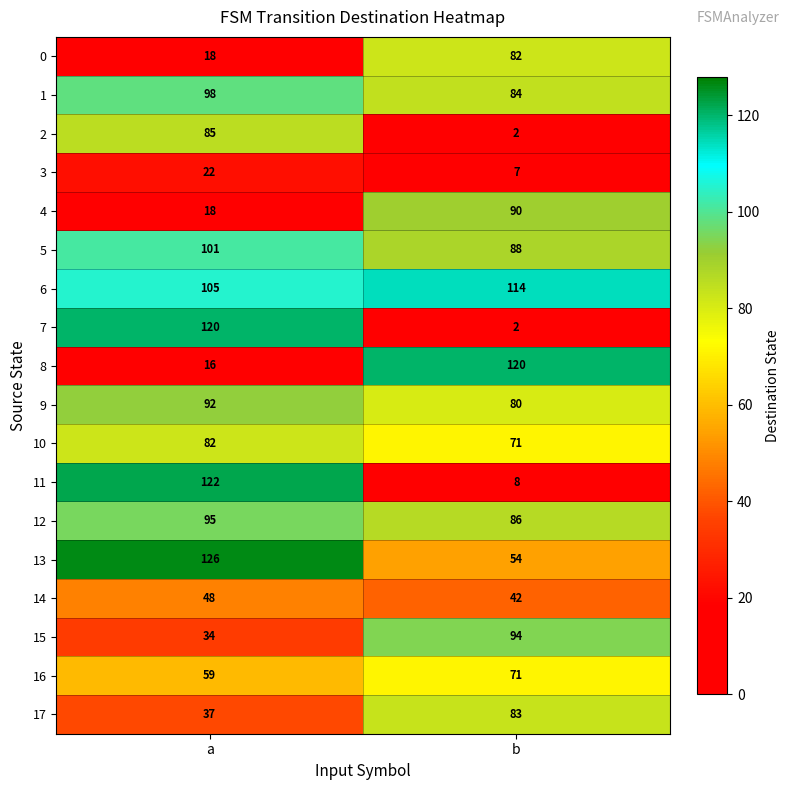

What is the difference between the maximum and minimum values in the 1 series?

14